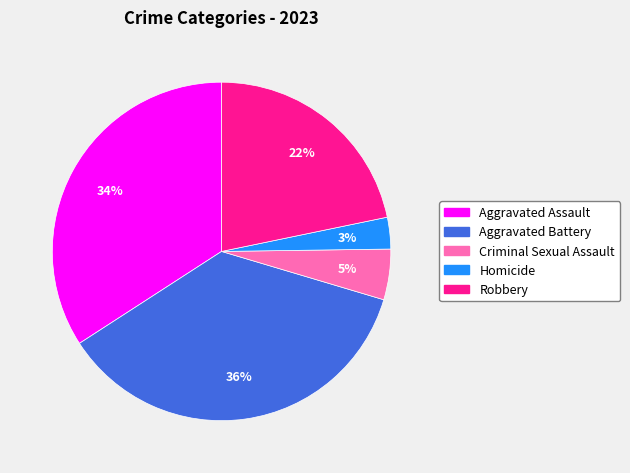

Between Homicide and Aggravated Assault, which is larger?

Aggravated Assault